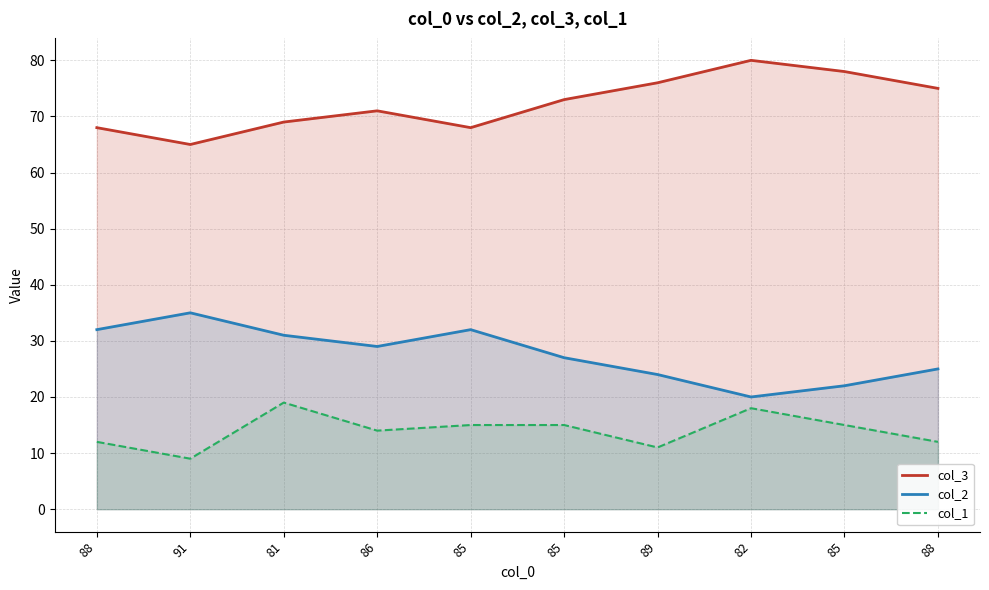

What is the sum of the col_1 values at 85 and 85?

30